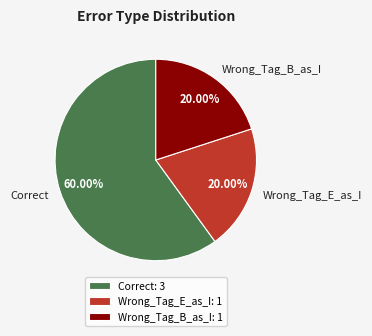

Is Correct the majority of the pie?

Yes